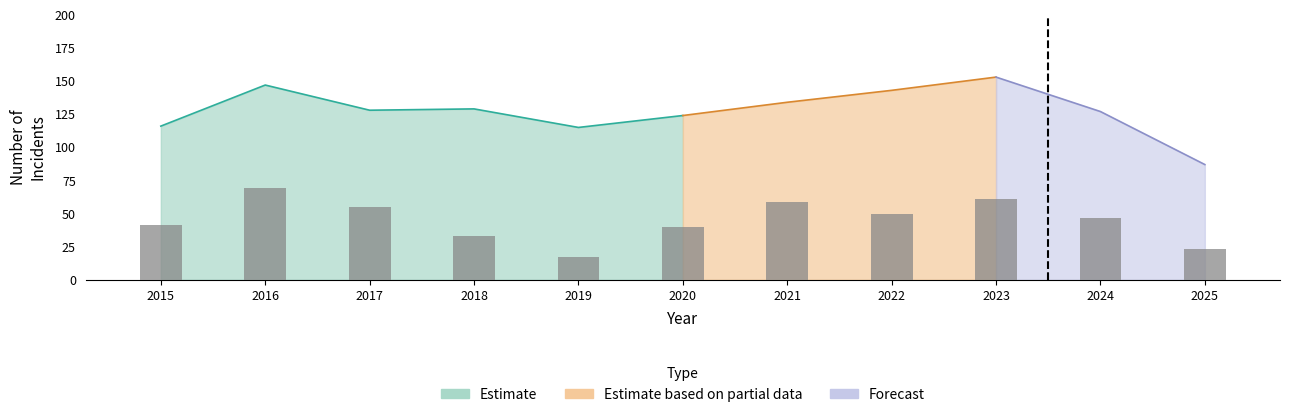

What is the greatest value displayed?

153